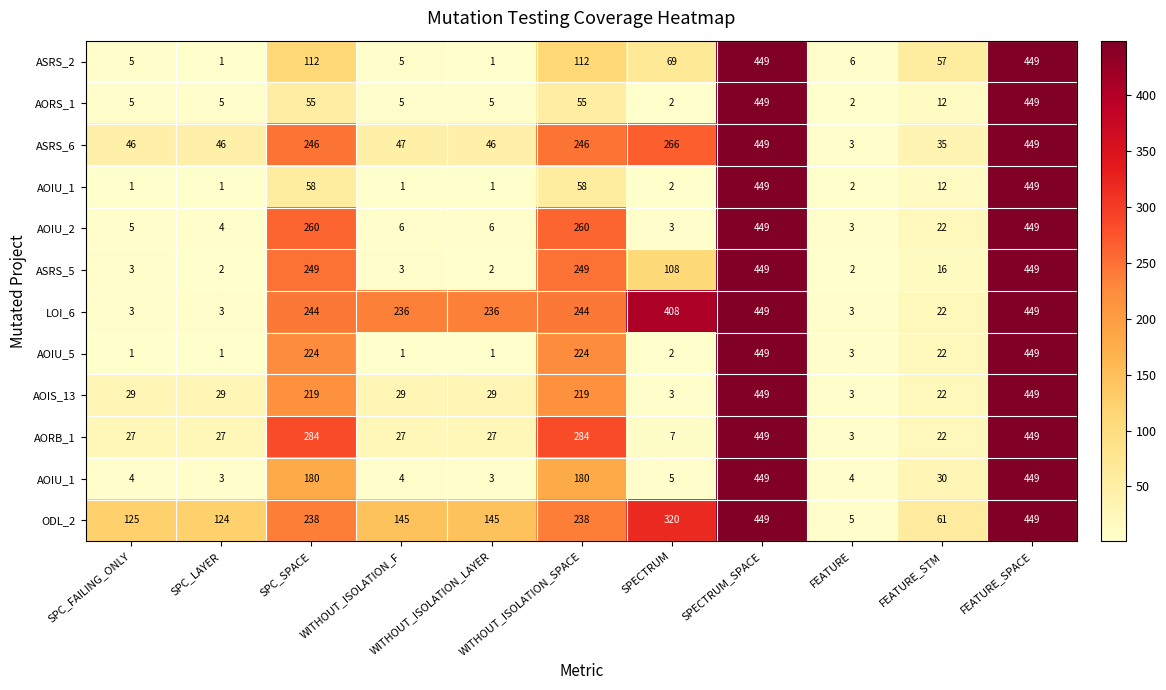

What is the spread (max minus min) of values at FEATURE_STM?

49